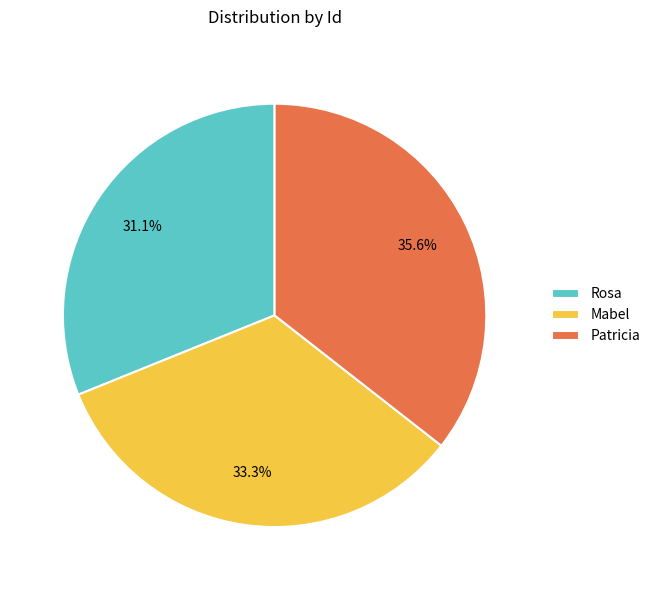

To the nearest percent, what portion does Rosa represent?

31%